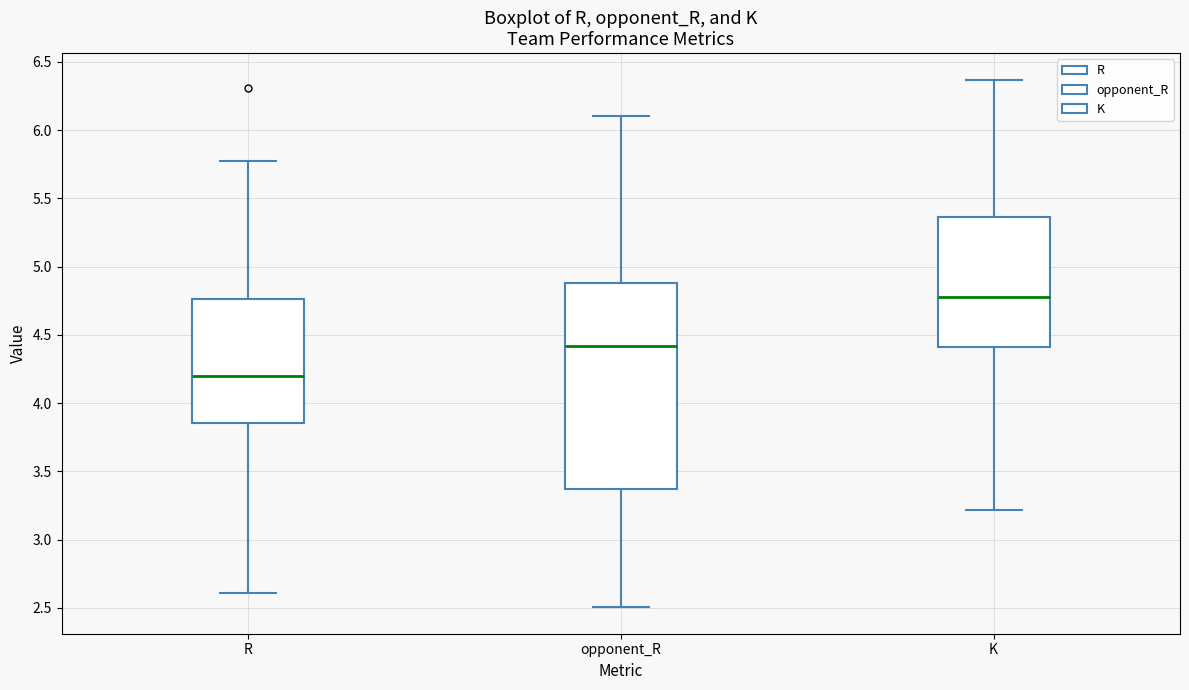

Which box has the highest median line?

K